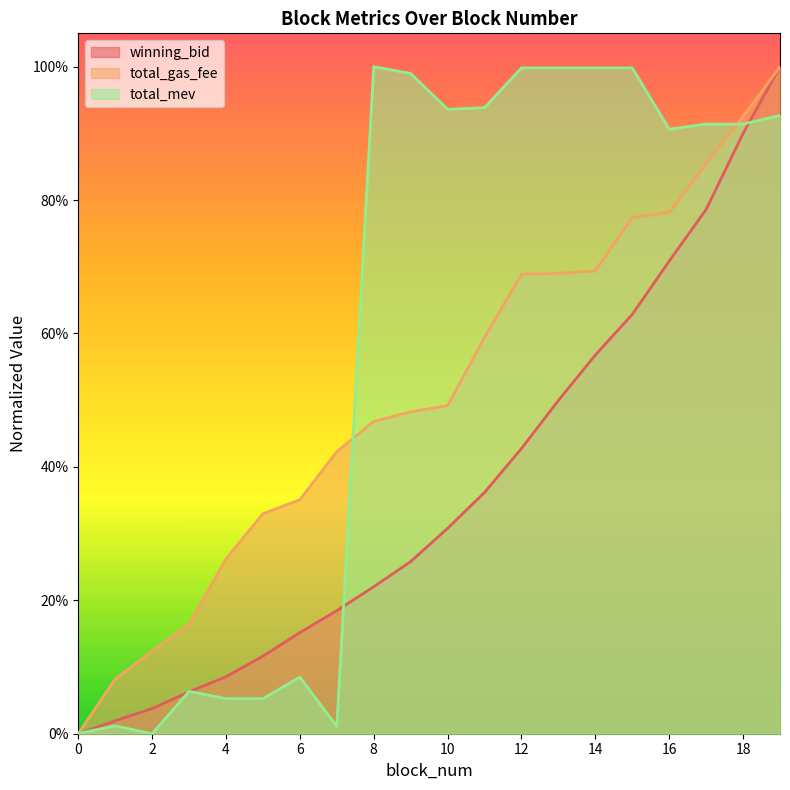

True or false: total_mev has a value of 0.0 at 0.

False